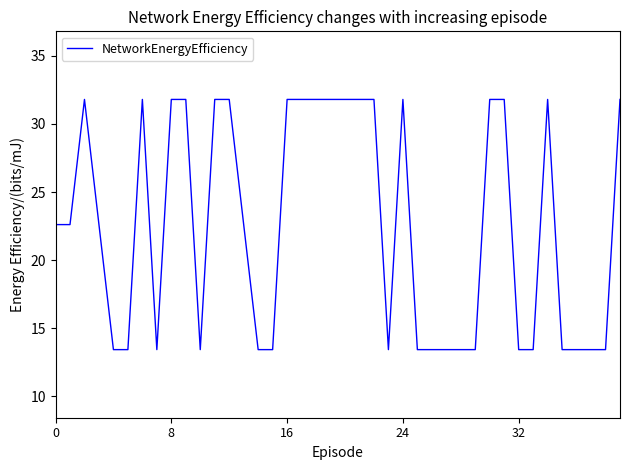

What is the sum of all values?

904.6